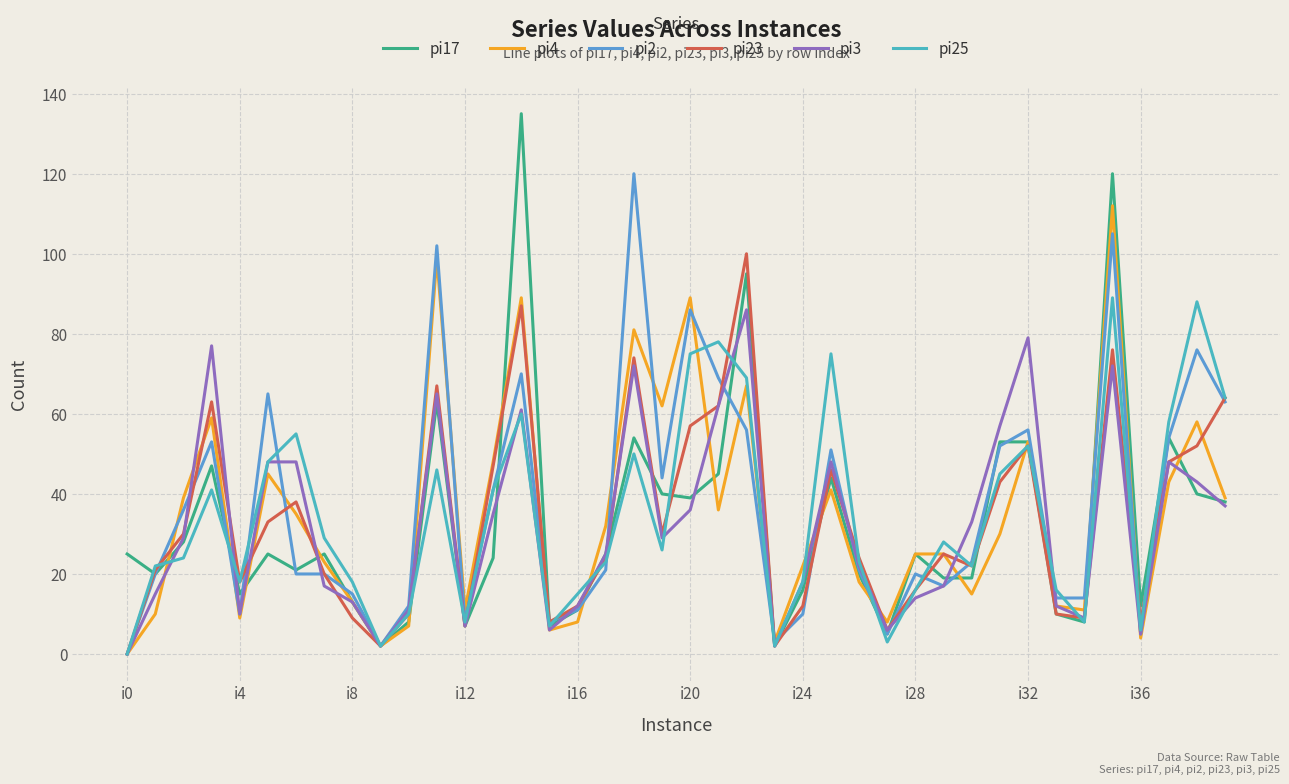

What is the label of the 29th point from the left?

i28